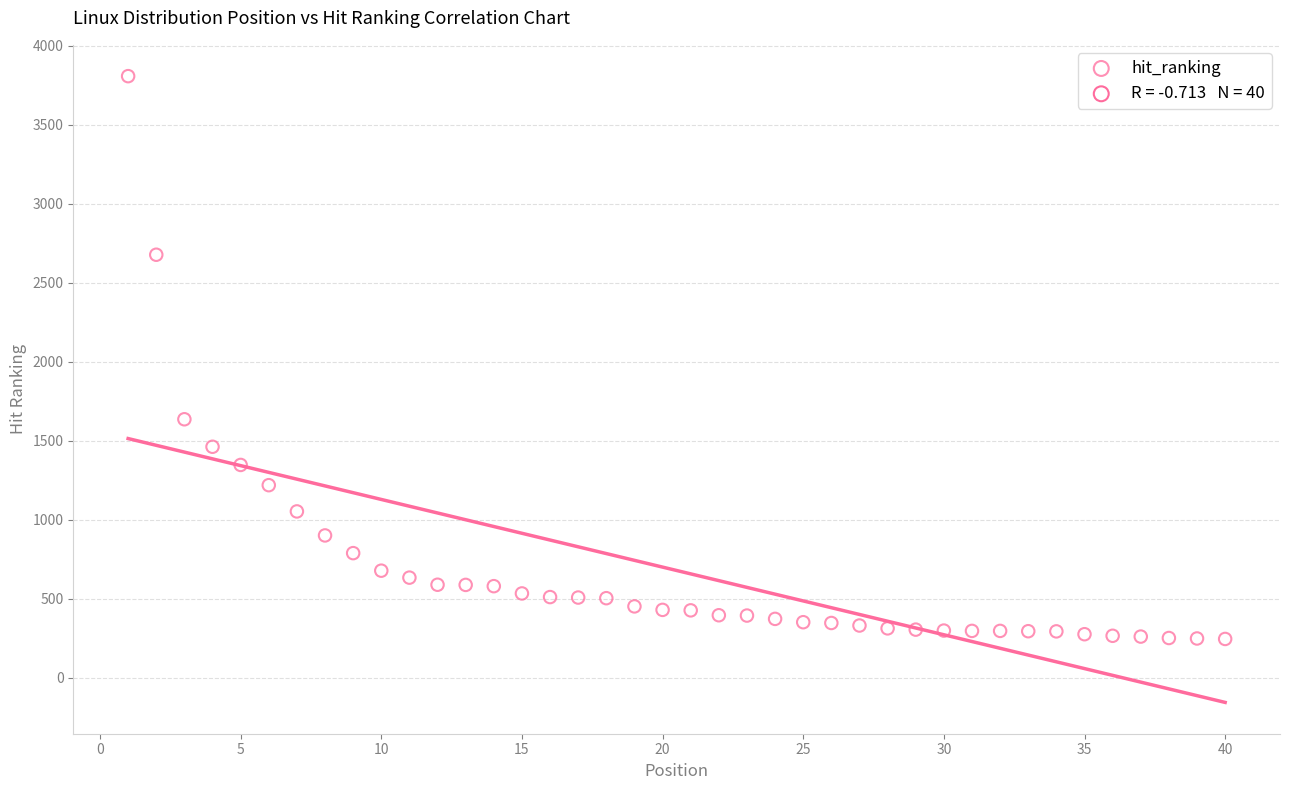

What Y value in the scatter plot is closest to 2026?

1636